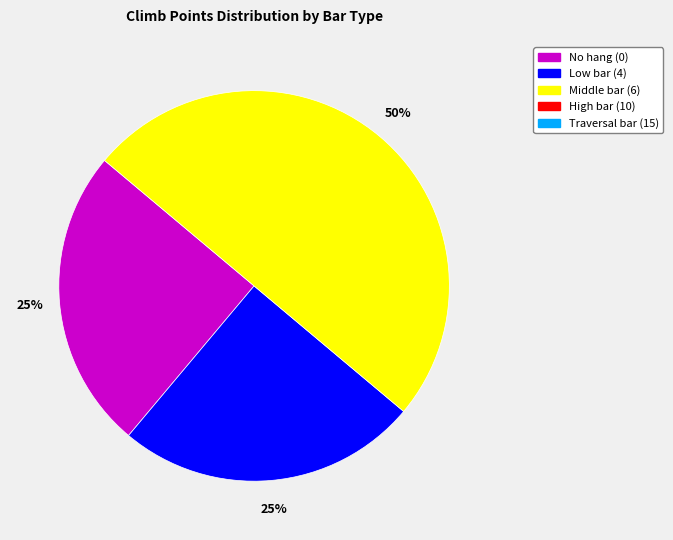

To the nearest percent, what is the difference between the largest and smallest slice percentages?

25%